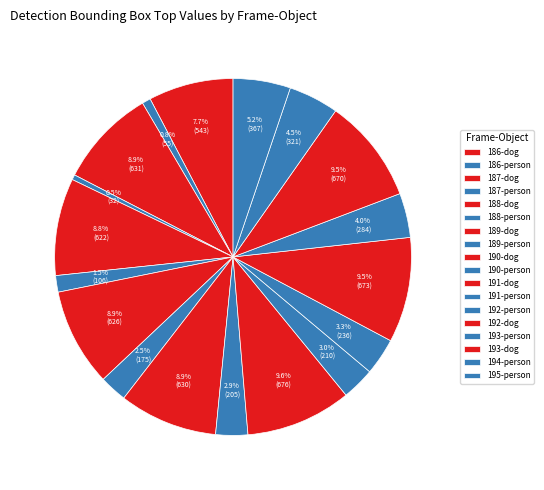

Is it true that 186-dog is 8% of the pie?

True